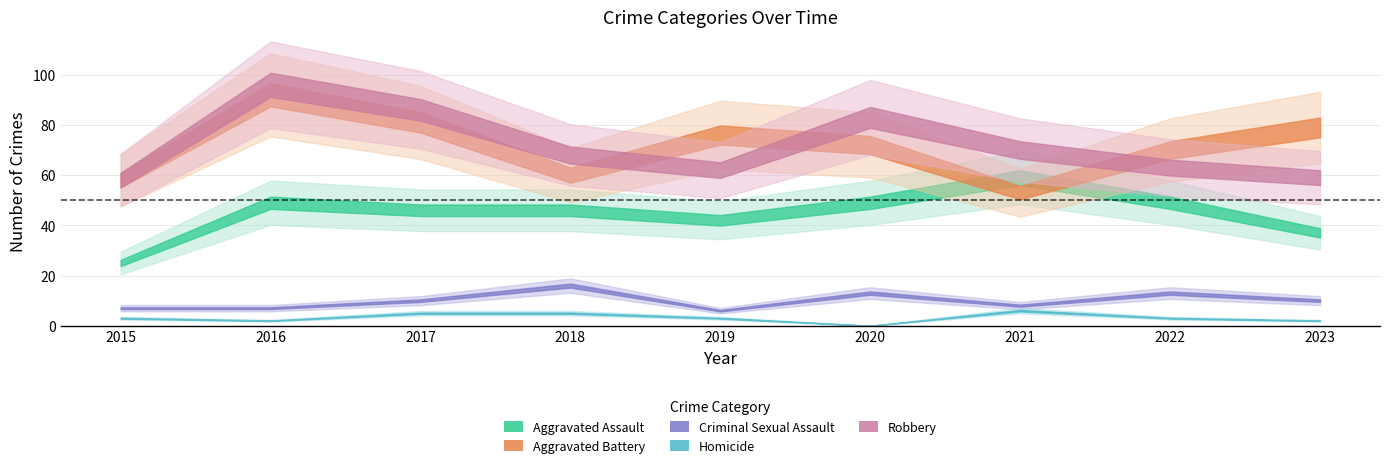

What is the minimum value for Robbery?

58